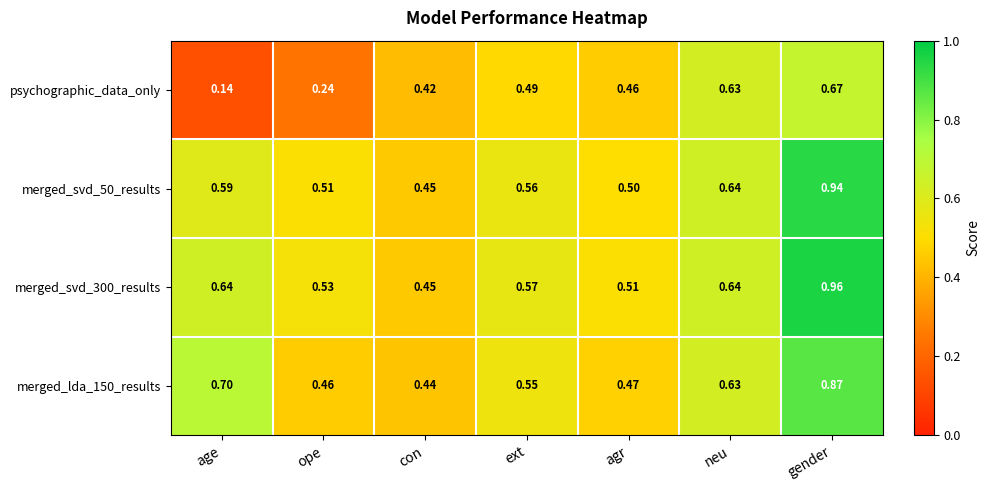

Which category has the highest value across all series?

gender